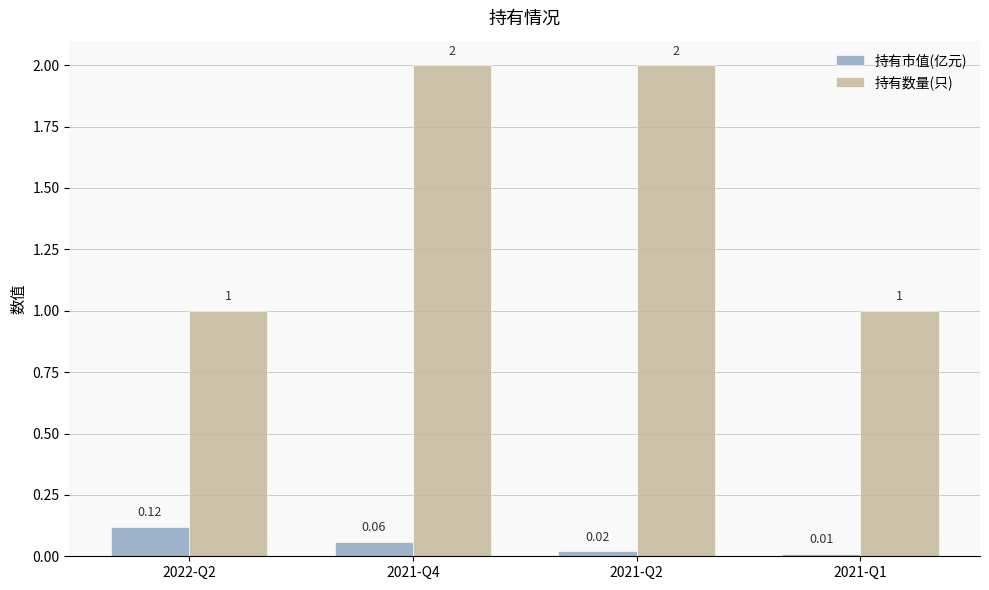

How many bars are there in total?

8